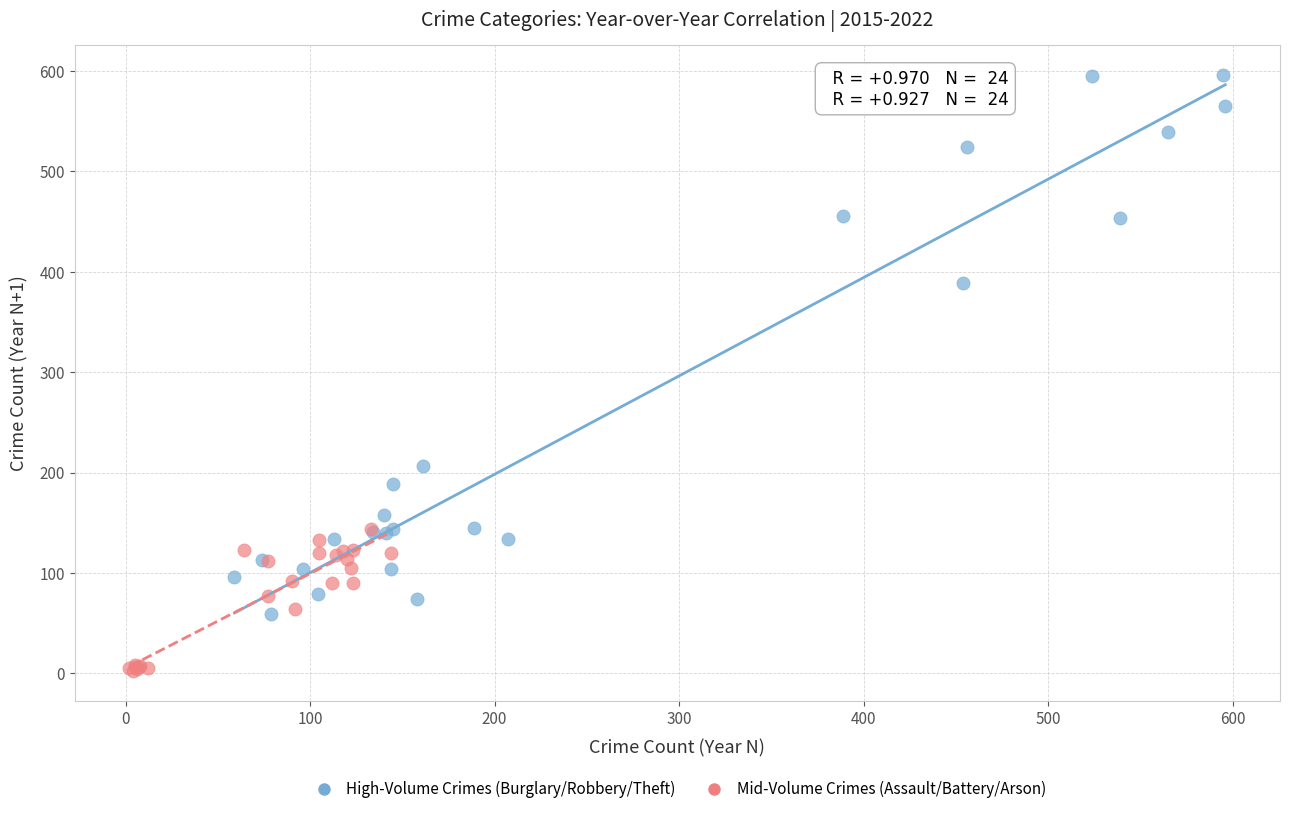

Which series reaches the minimum Y coordinate?

Mid-Volume Crimes (Assault/Battery/Arson)